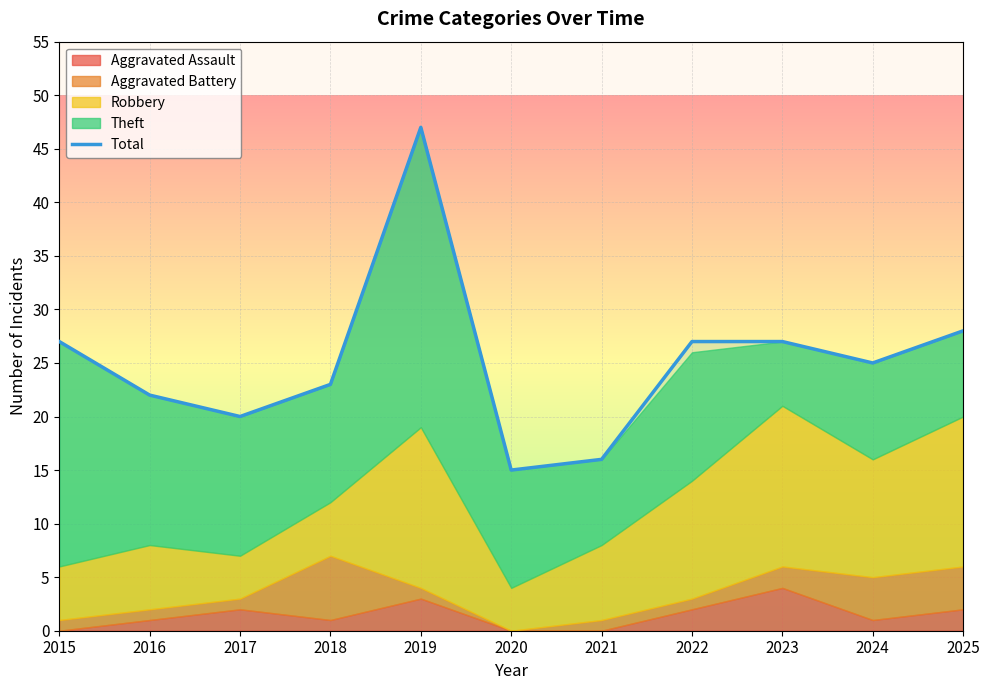

What is the difference between the maximum and minimum values?

32